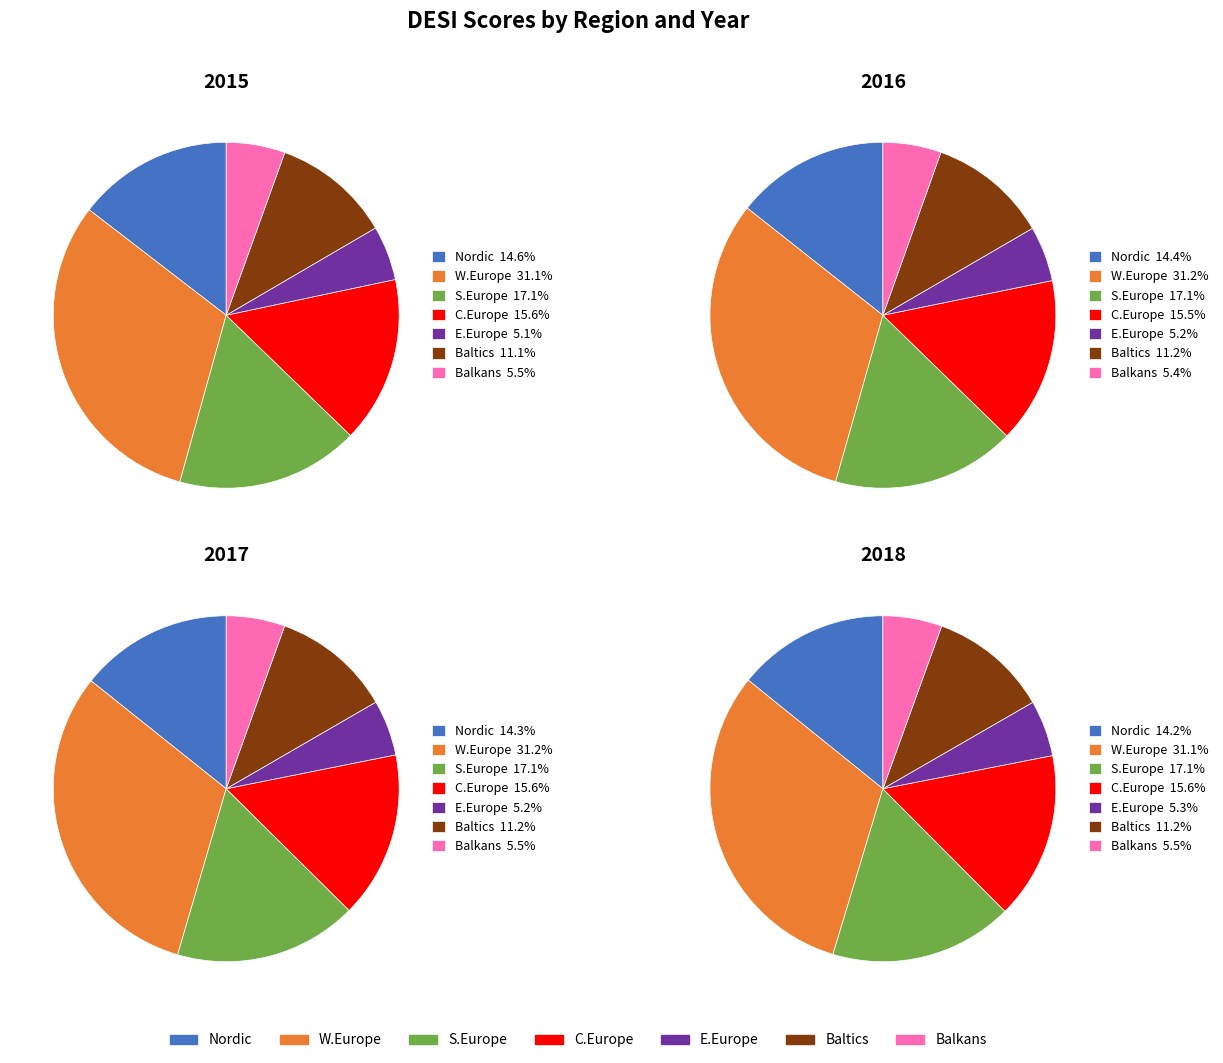

How many segments does this pie chart have?

28